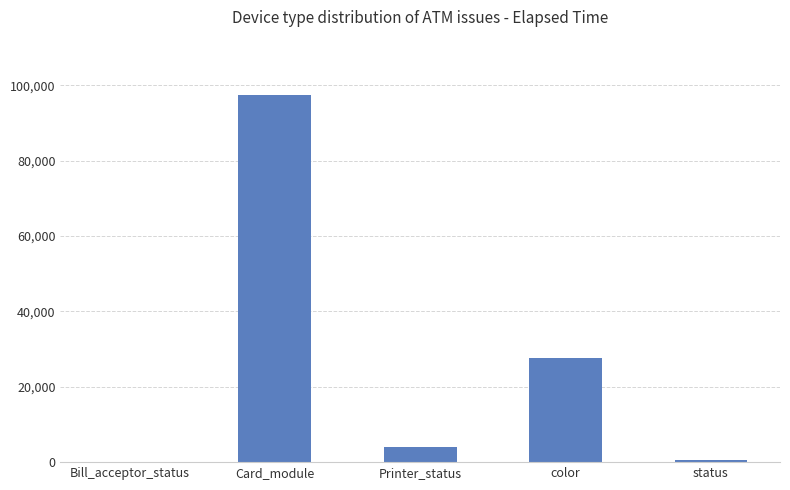

The chart shows a value of 10825 at color. True or false?

False